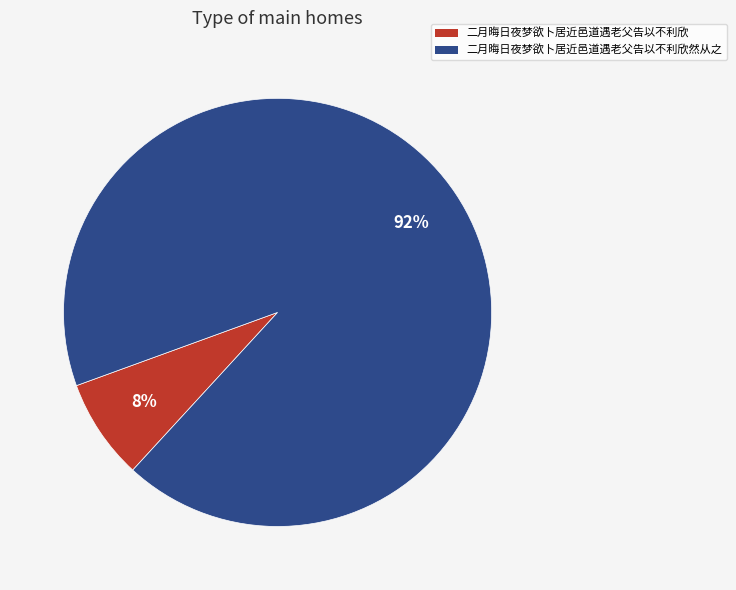

Which slice is the smallest?

二月晦日夜梦欲卜居近邑道遇老父告以不利欣